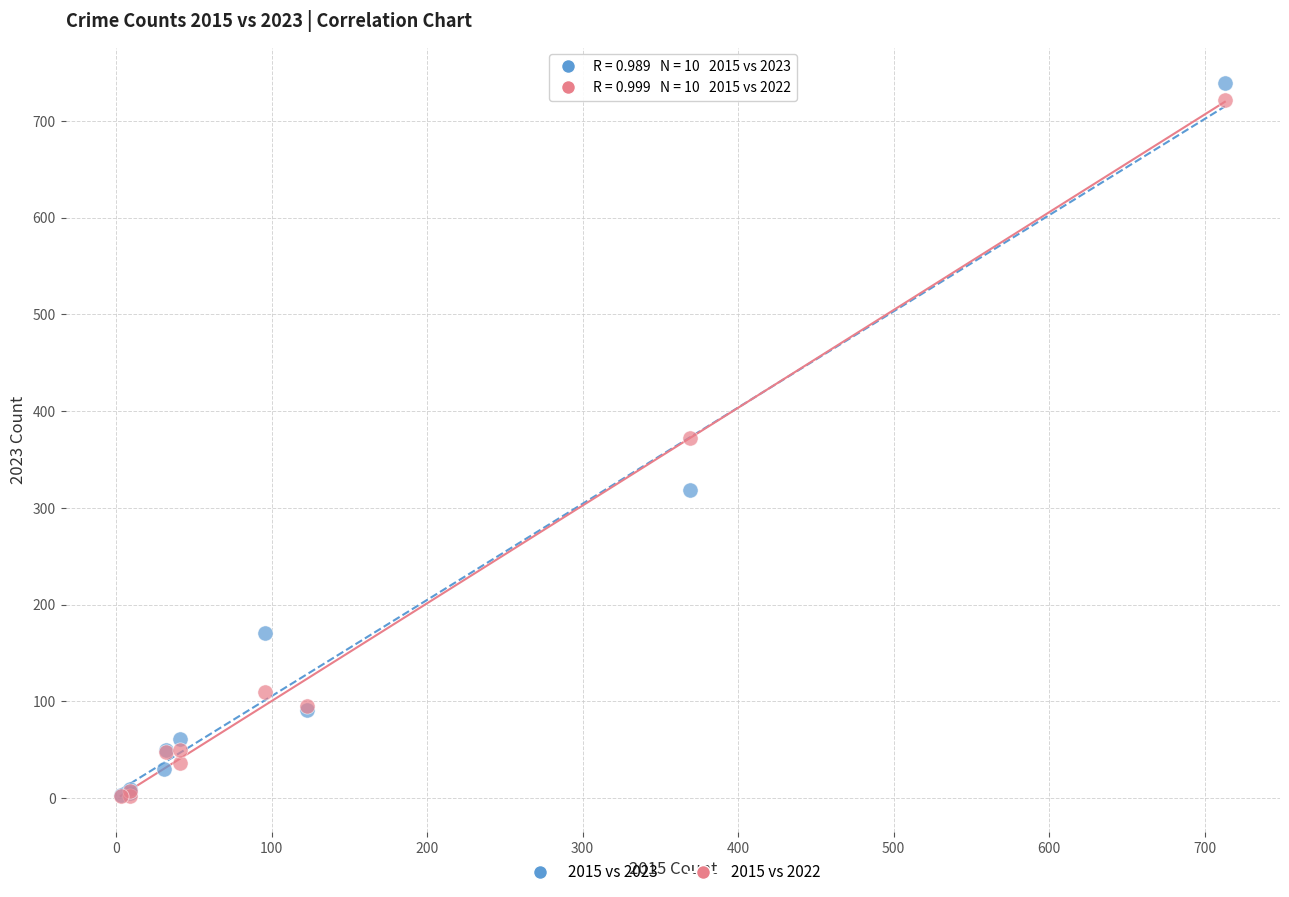

Which series has the largest Y range (max minus min)?

2015 vs 2023